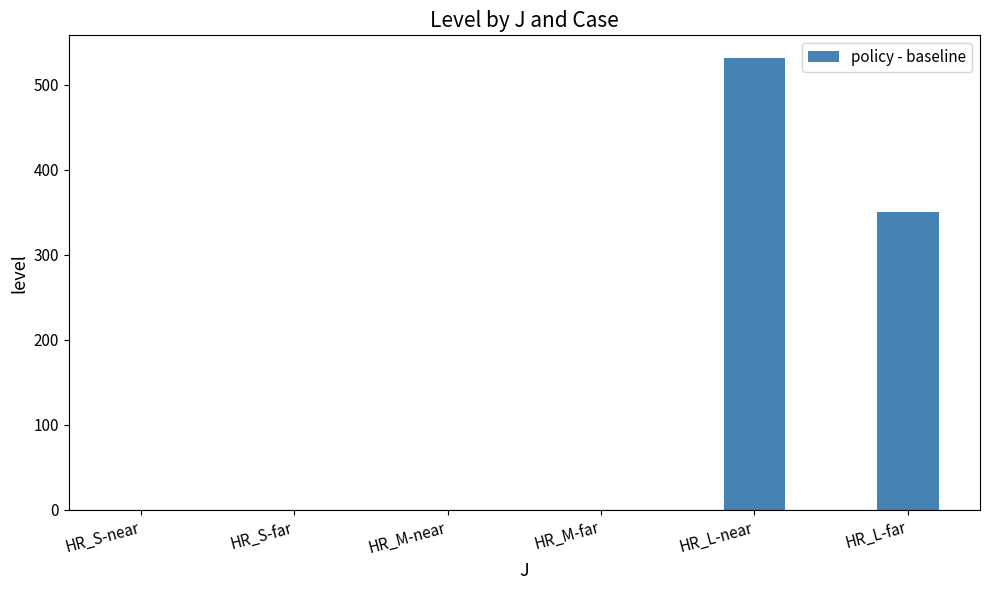

Between HR_L-far and HR_M-far, which is larger?

HR_L-far